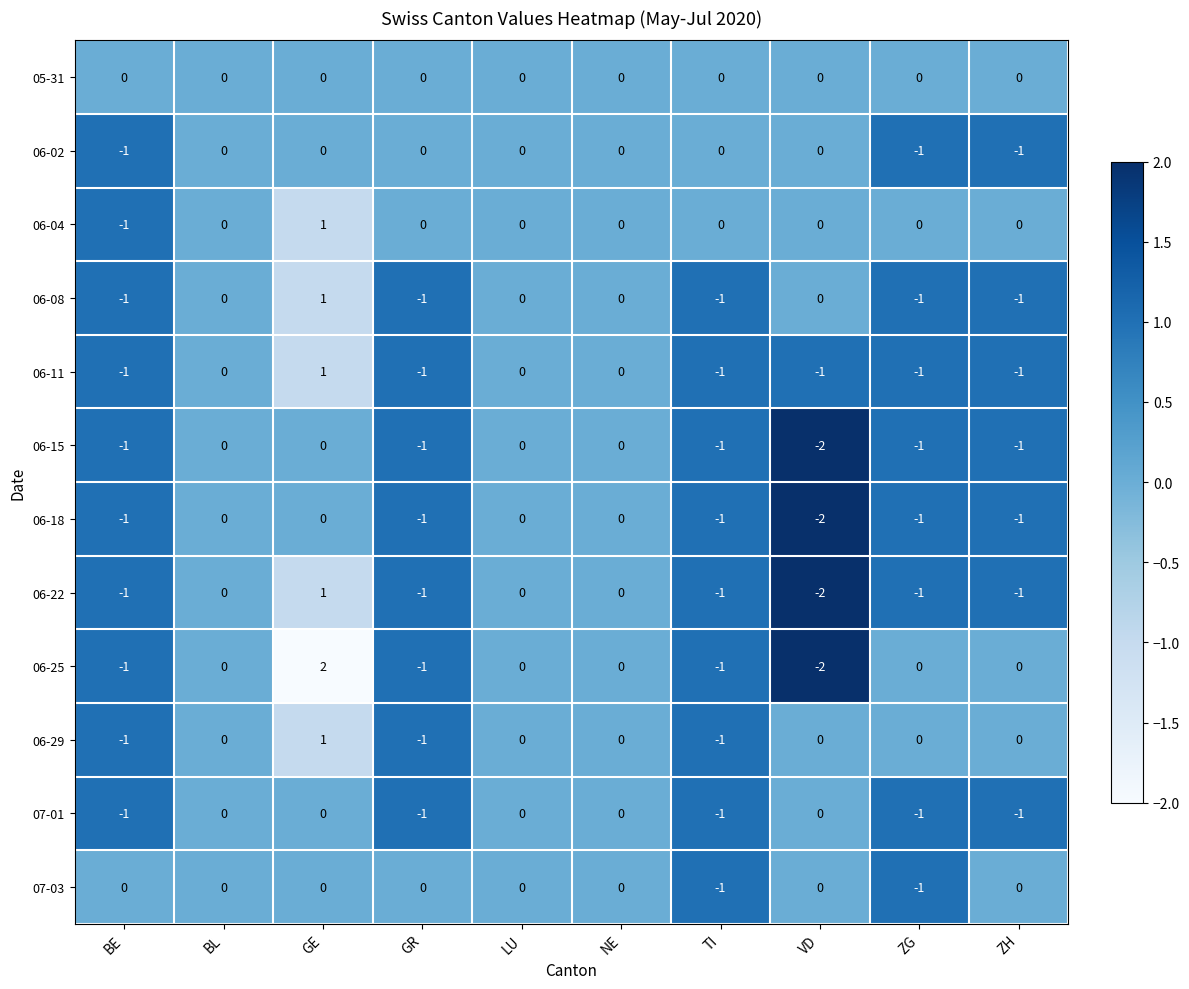

Which series changed the most between GE and VD?

06-25